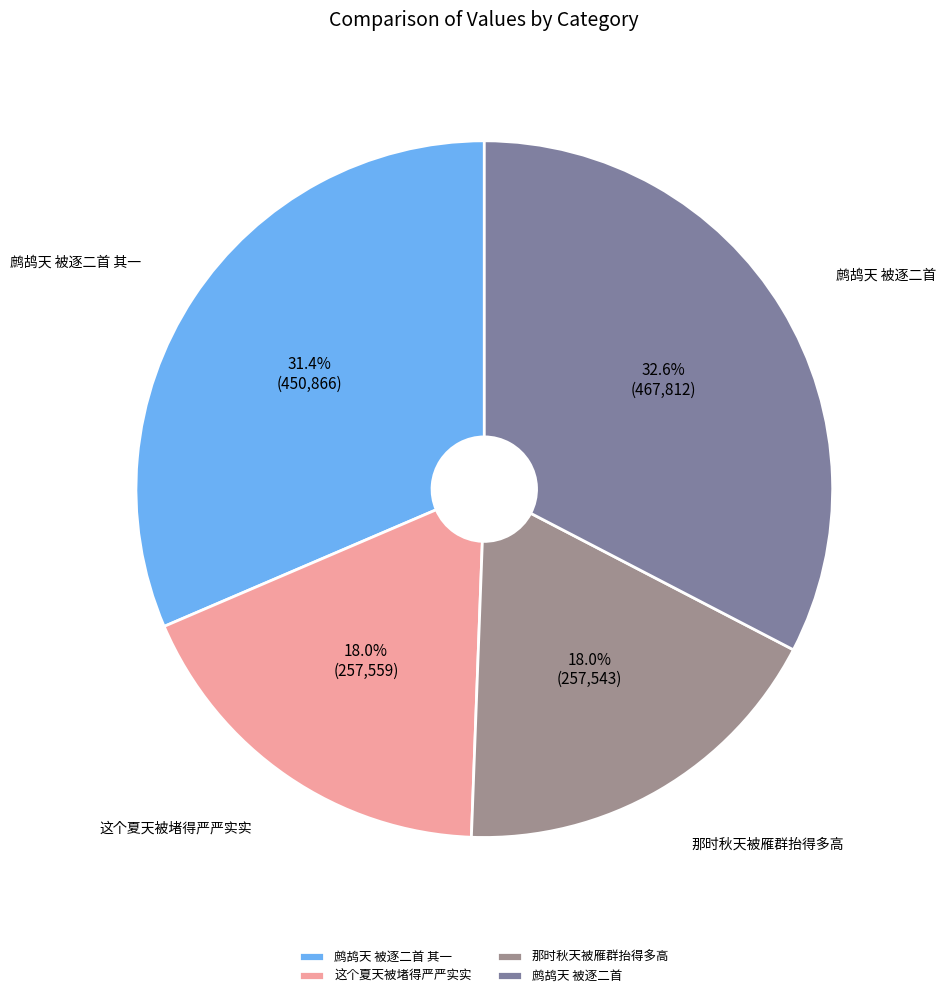

How many segments does this pie chart have?

4